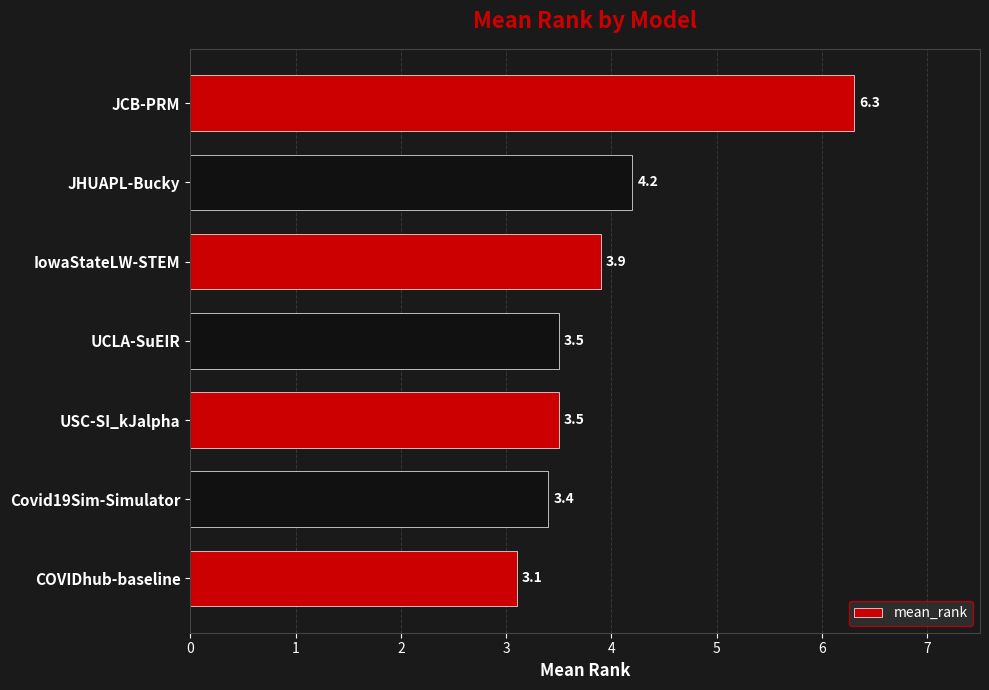

True or false: the data shows 8.9 at JCB-PRM.

False